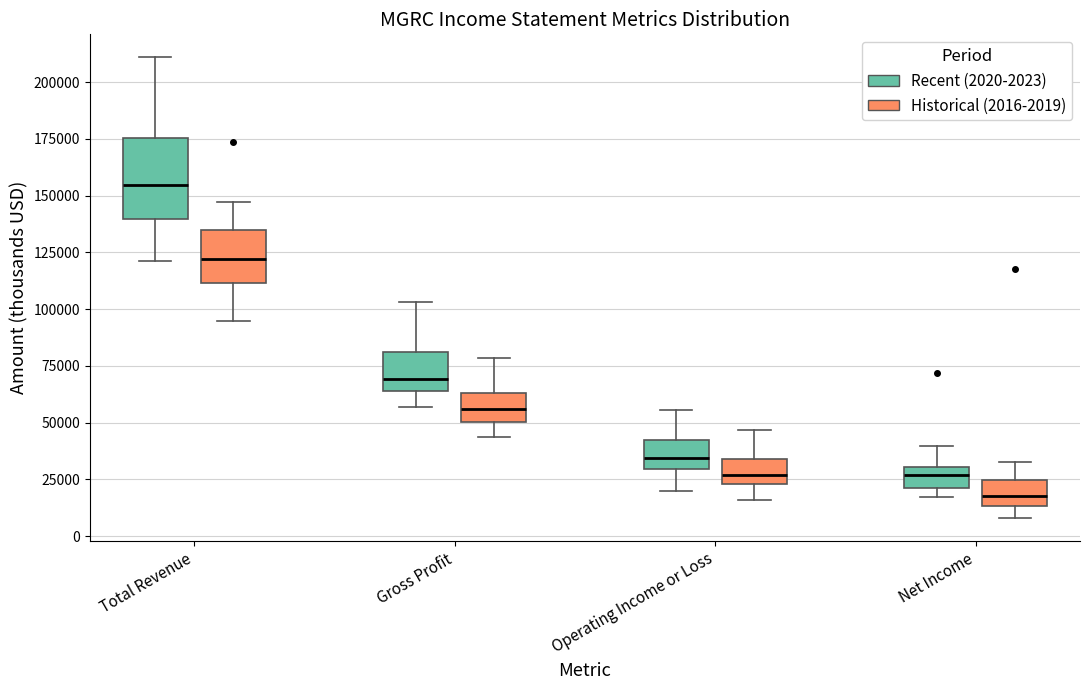

Where is the upper edge of the box for Total Revenue (Recent (2020-2023)) on the y-axis? The values are not printed on the chart, so give them approximately, as read against the axis.

175000